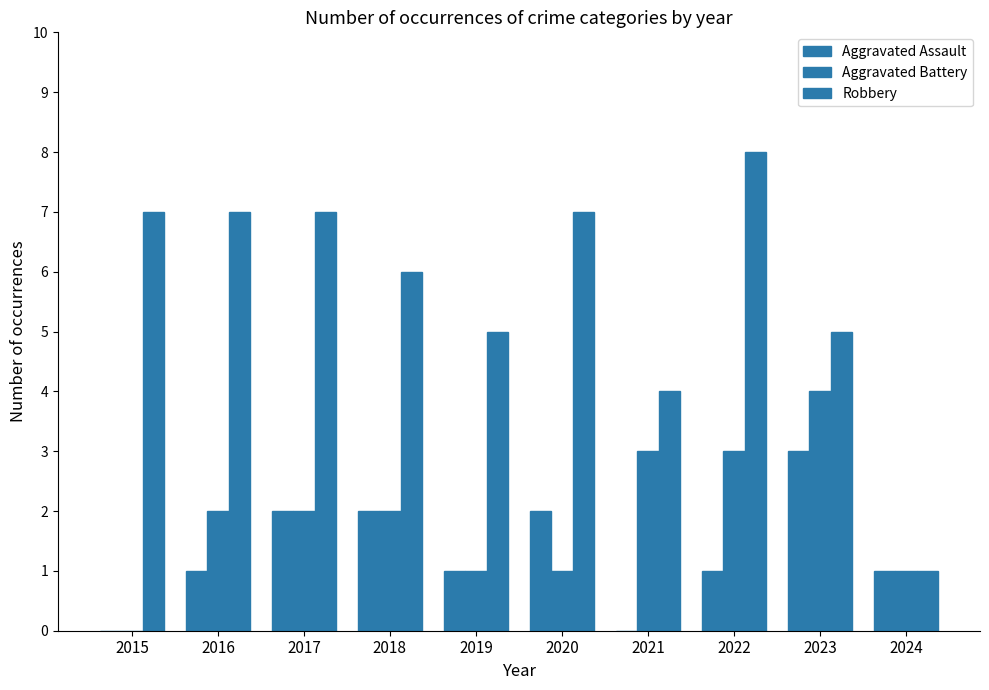

True or false: Aggravated Assault has a value of 1 at 2018.

False